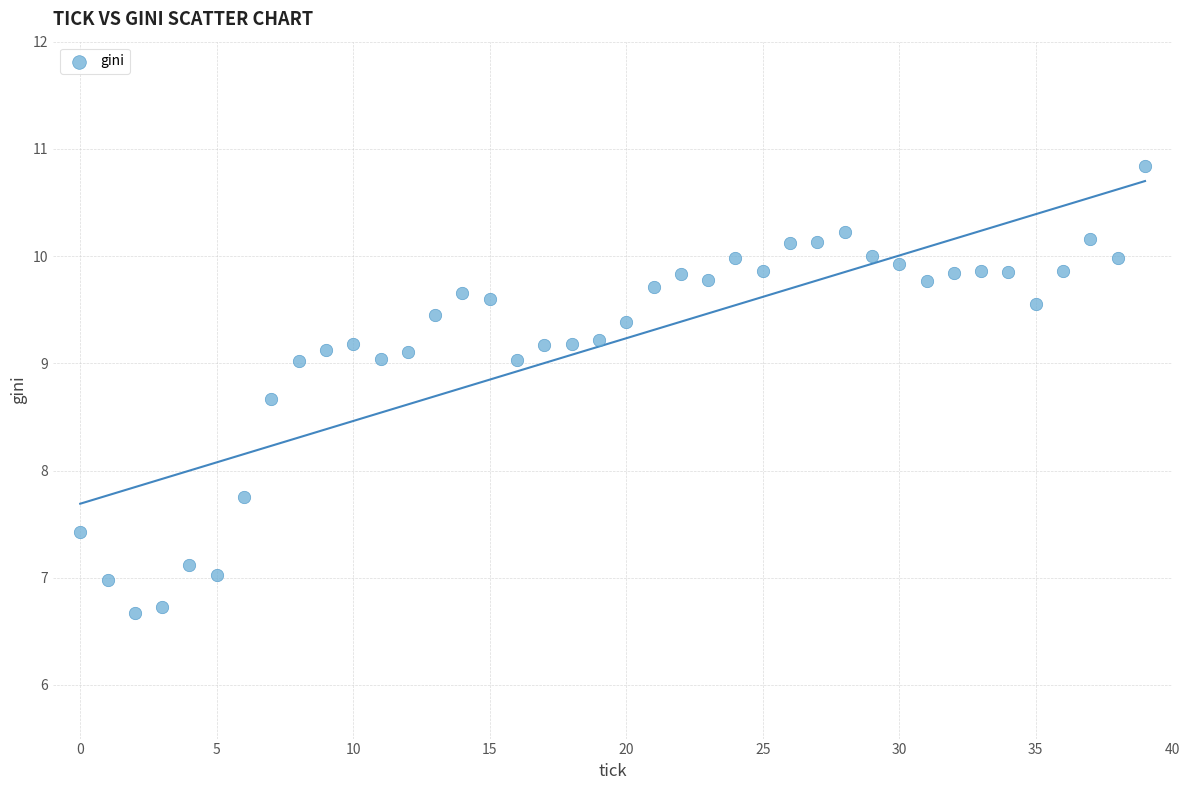

What Y value in the scatter plot is closest to 8?

7.8